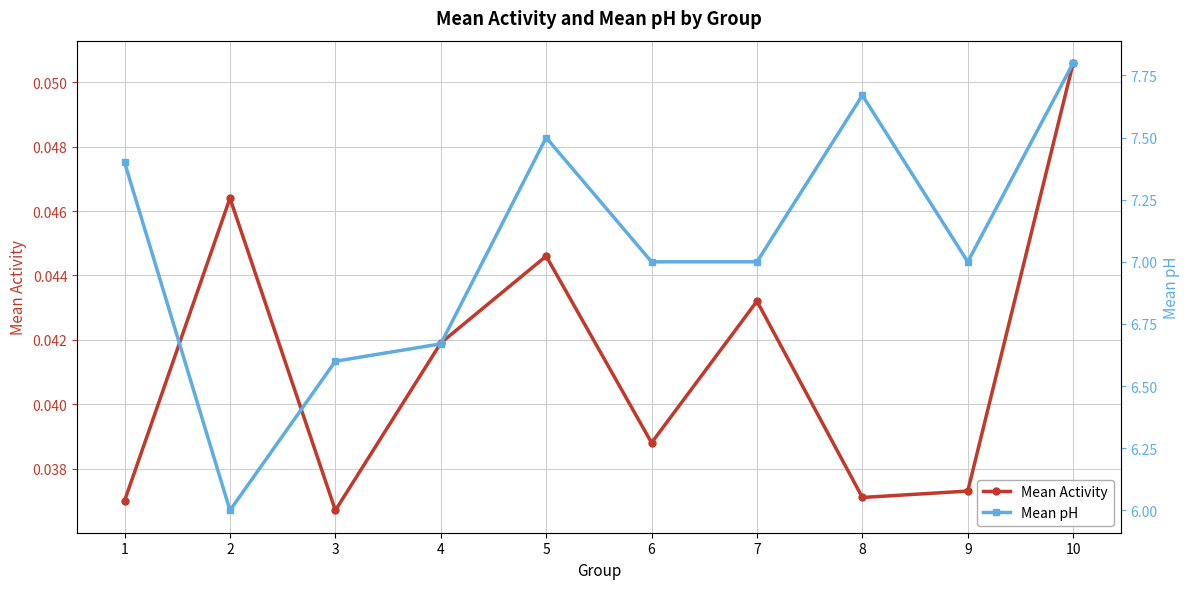

Which series has the largest total across all categories?

Mean pH